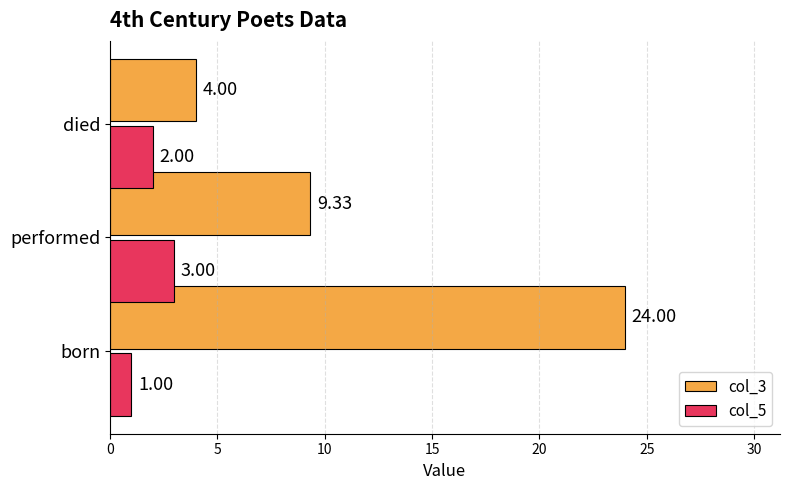

At which label is col_5 closest to 2?

died